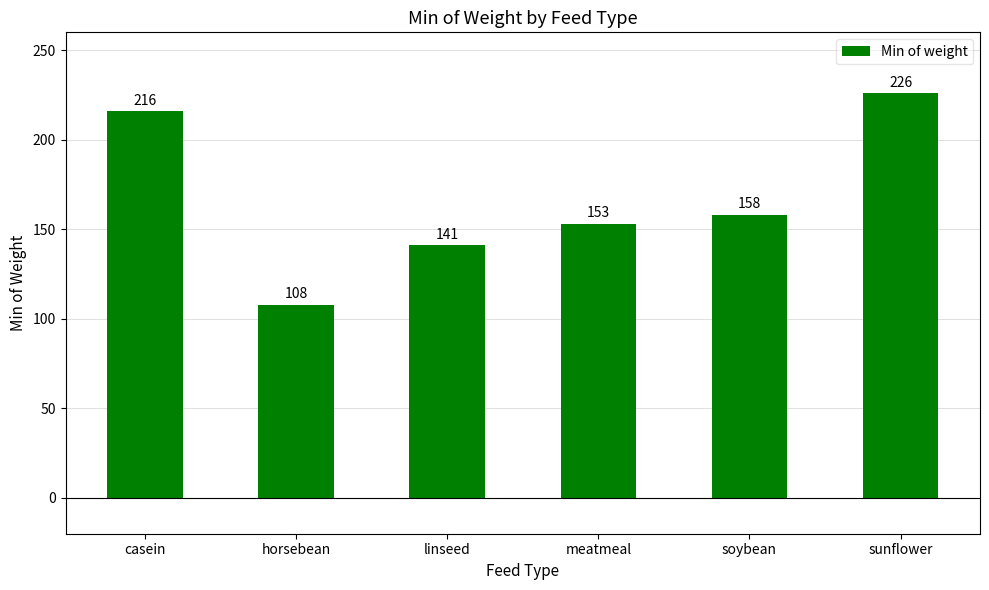

What is the sum of the values at soybean and casein?

374